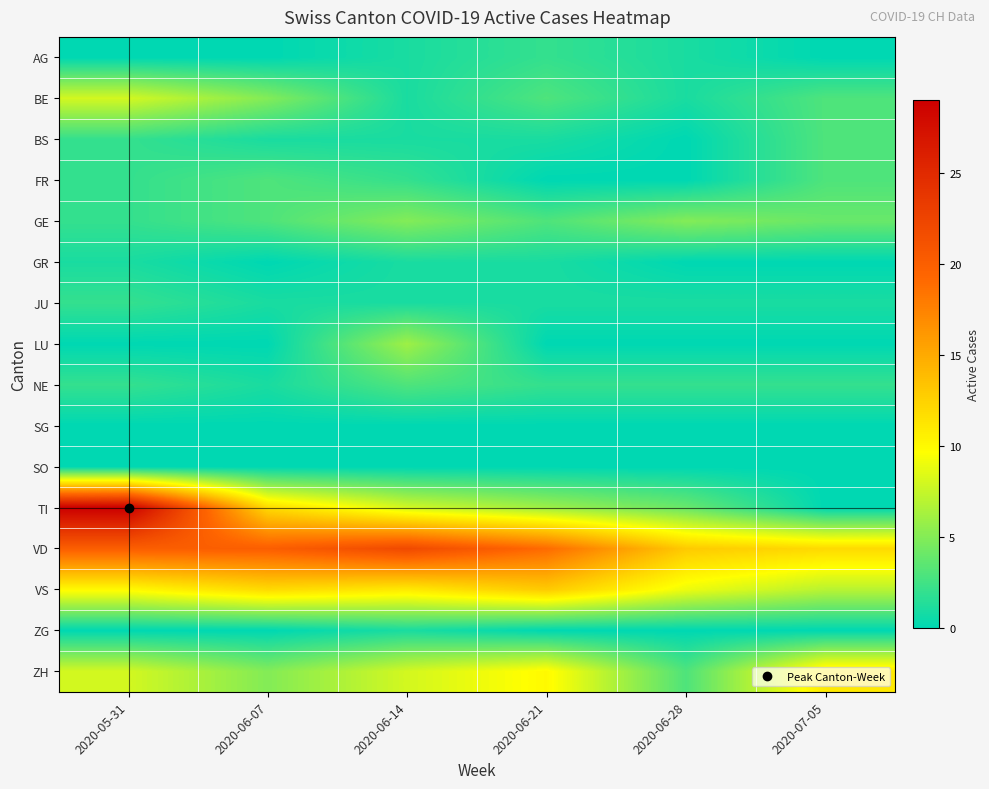

What is the difference between the highest and lowest values at 2020-06-21?

19